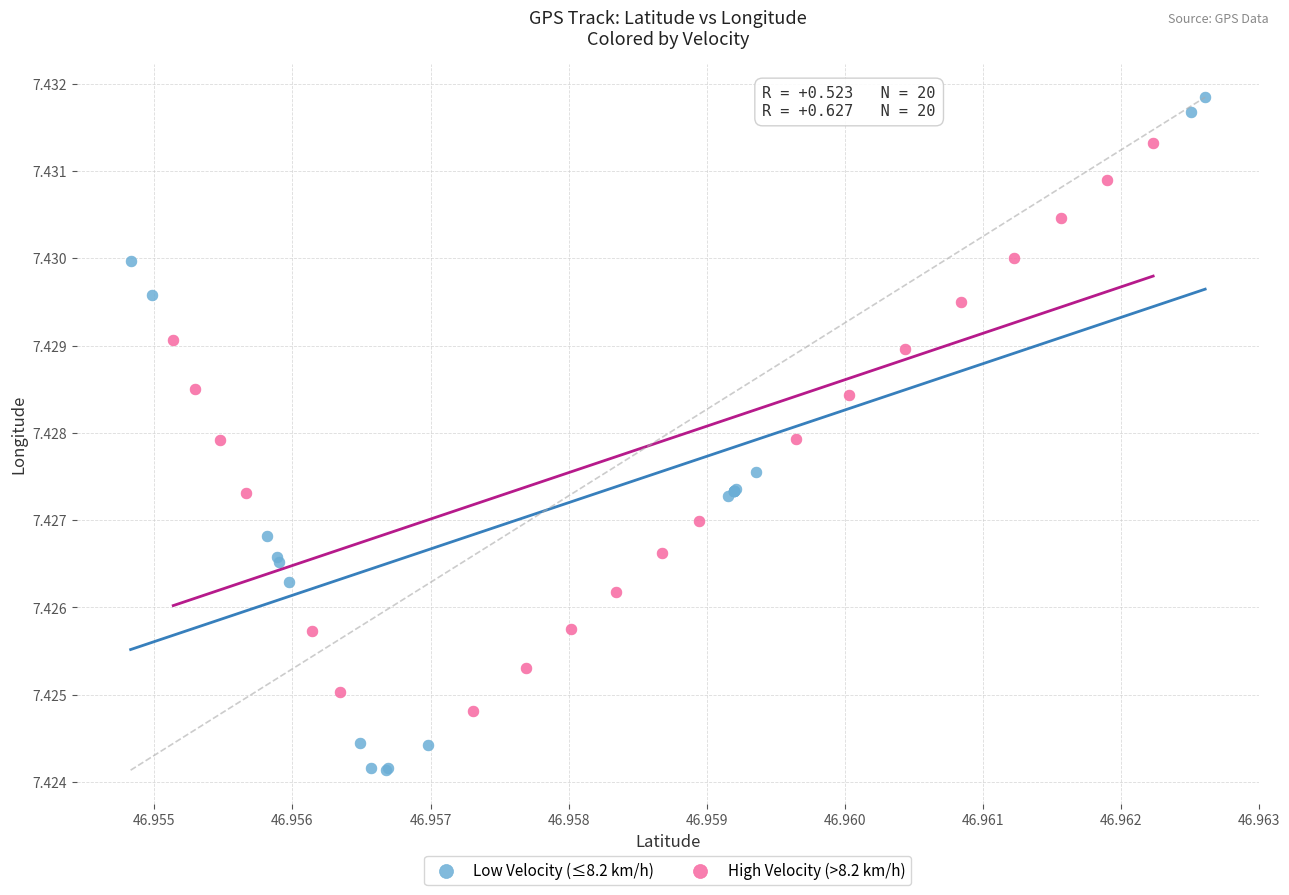

Which series has the widest spread of Y values?

Low Velocity (≤8.2 km/h)